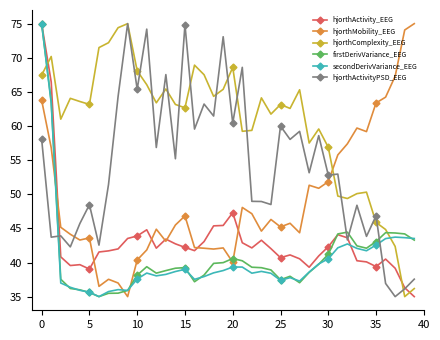

Which series has the largest total across all categories?

hjorthComplexity_EEG